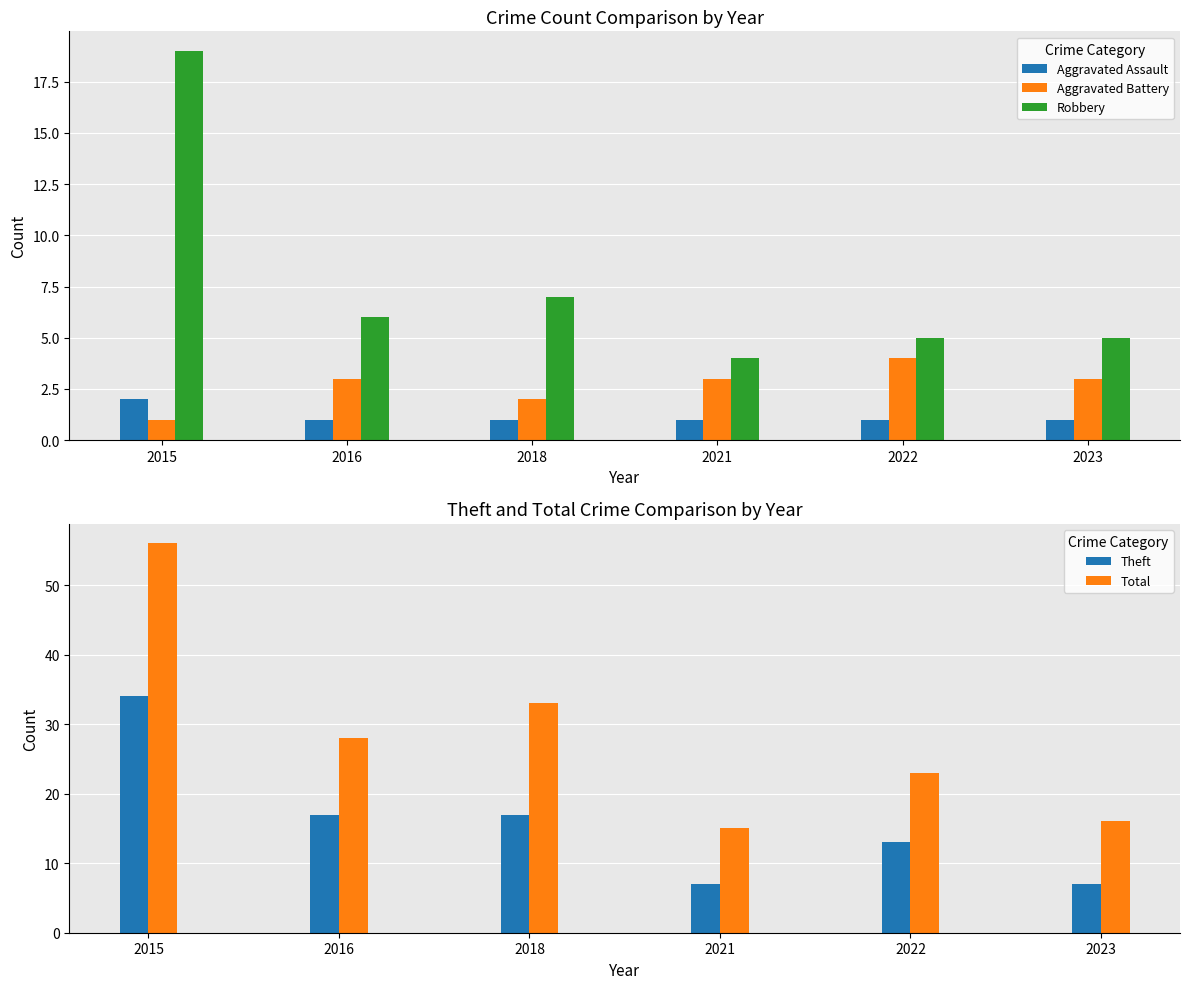

Which series has the widest spread of values?

Total